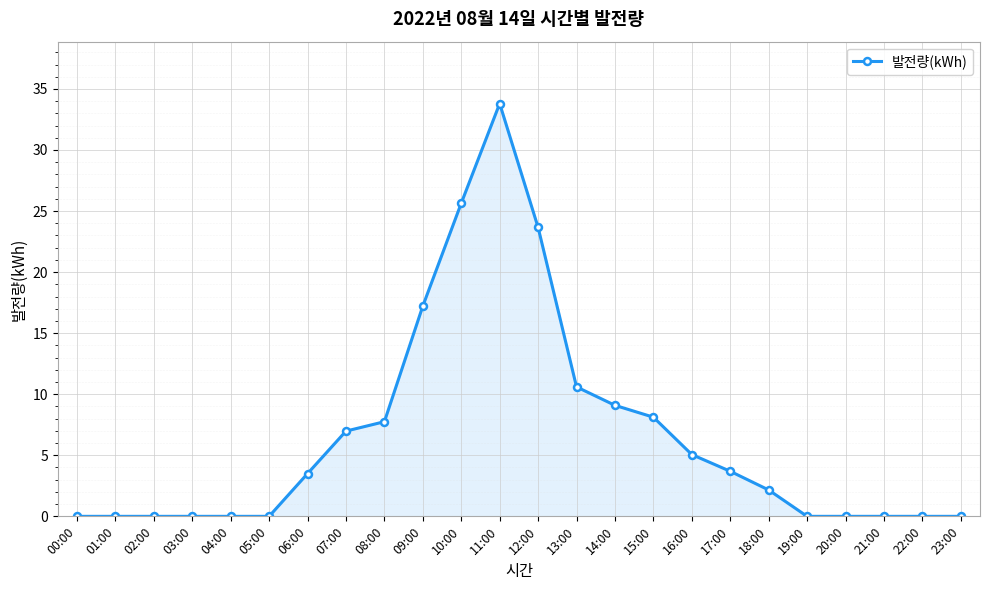

What is the label of the 3rd point from the left?

02:00